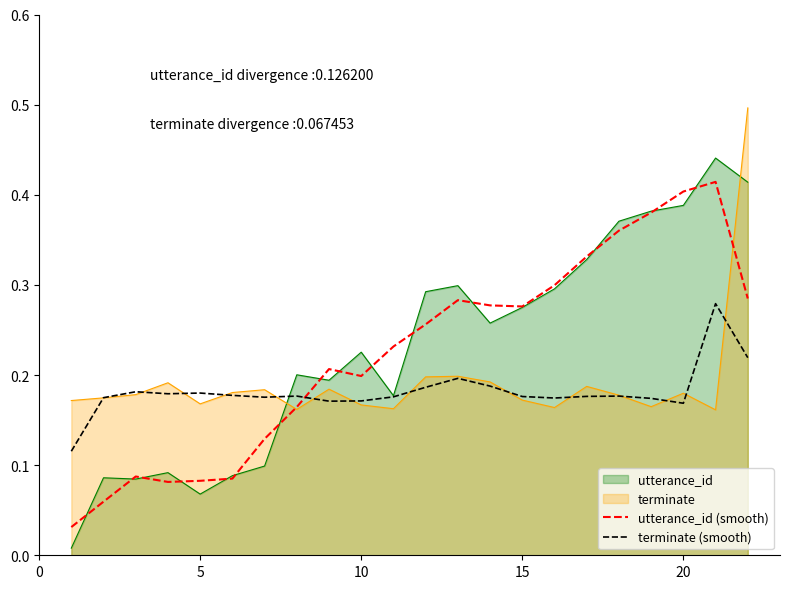

Which series has the widest spread of values?

utterance_id